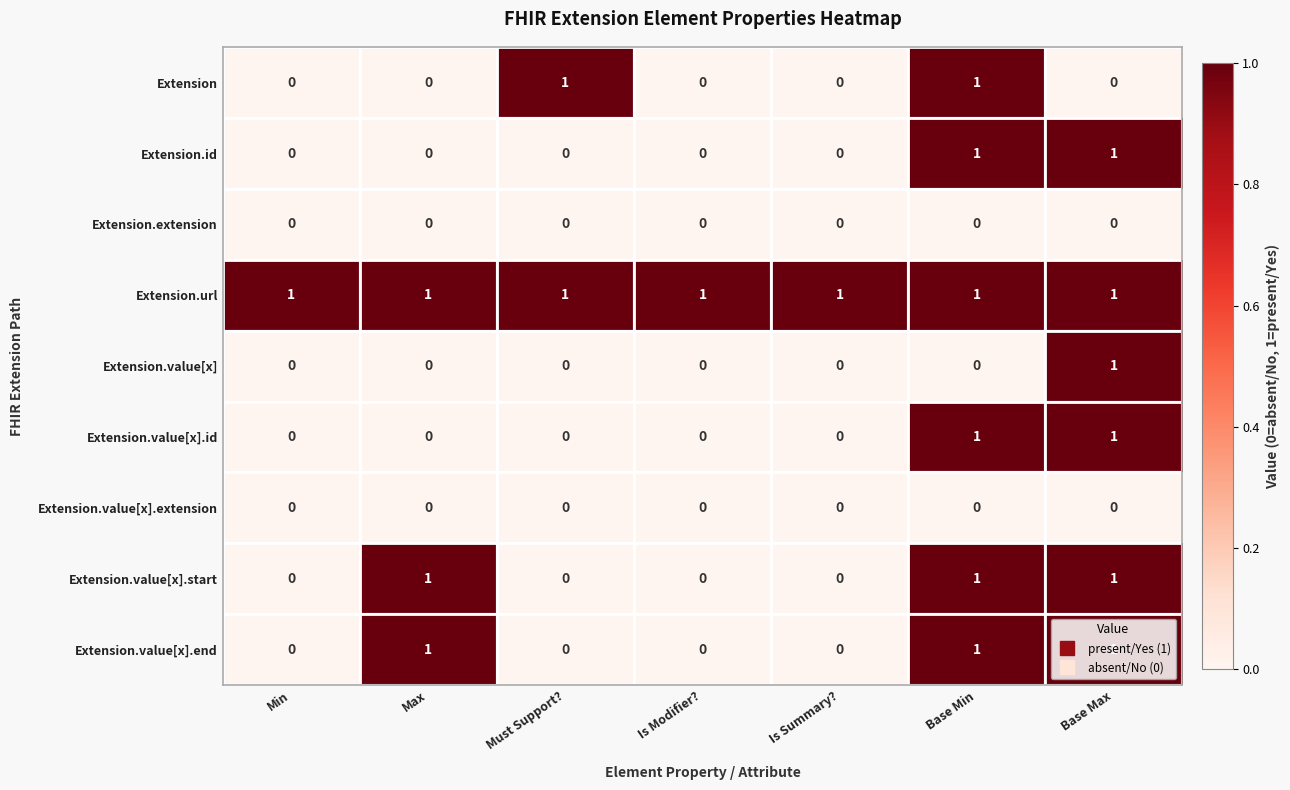

The value of Extension.value[x].start at Min is 0. True or false?

True